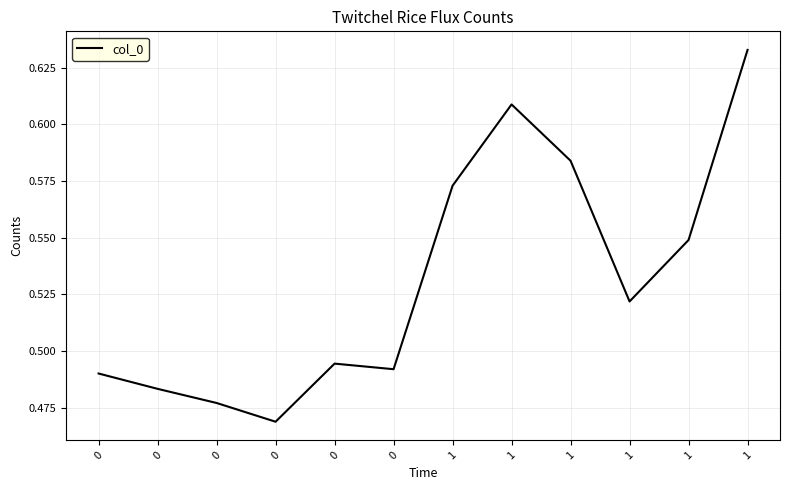

Does the chart have visible grid lines?

Yes